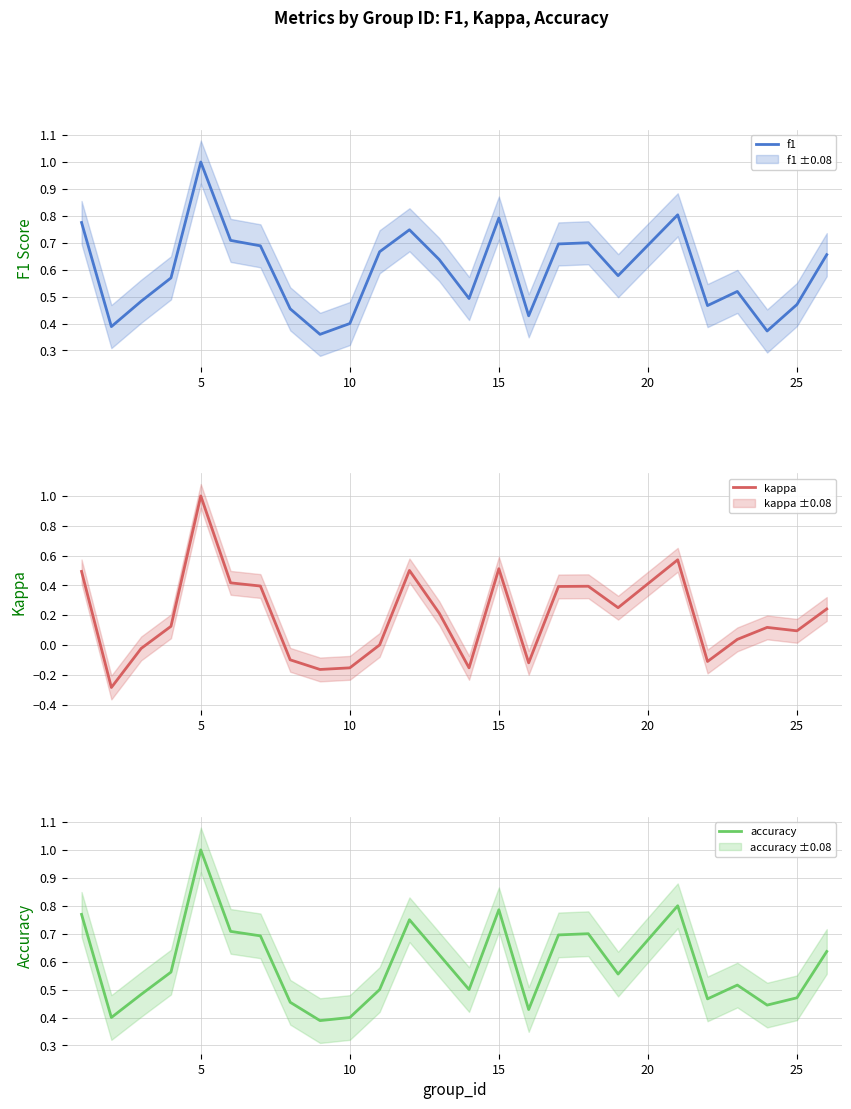

How many categories are shown in the chart?

25